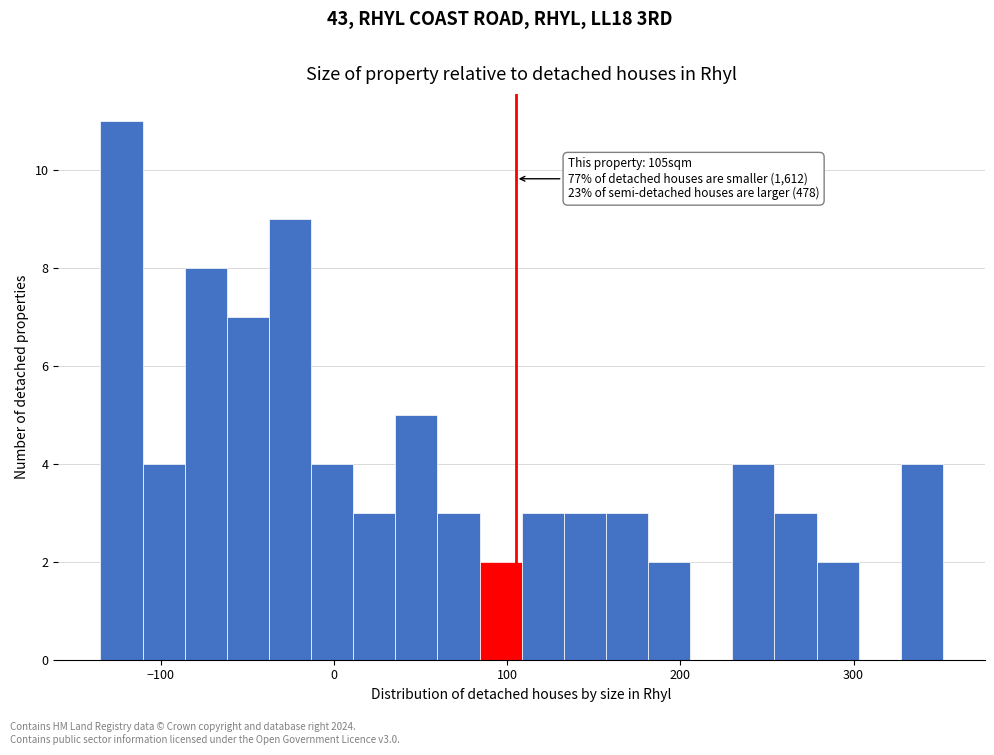

Read against the x-axis, roughly where is the centre of the tallest bar?

-120